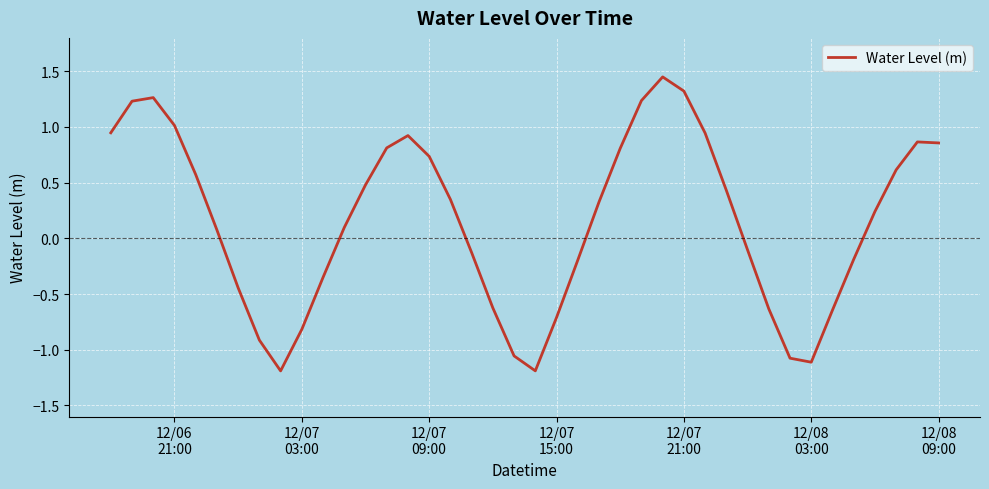

How many values are below 0?

17